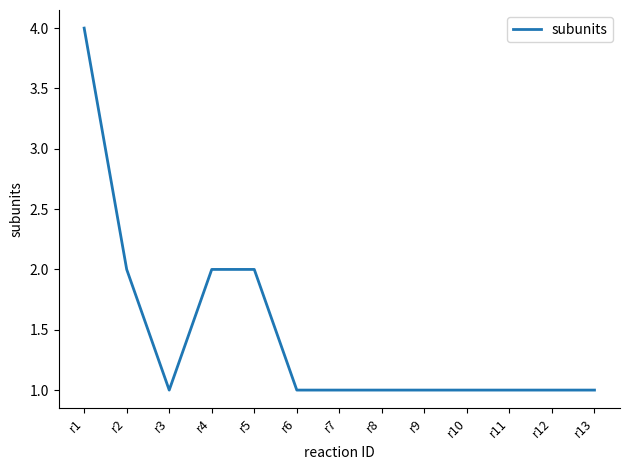

Reading left to right, list all the values displayed in this chart.

r1=4	r2=2	r3=1	r4=2	r5=2	r6=1	r7=1	r8=1	r9=1	r10=1	r11=1	r12=1	r13=1